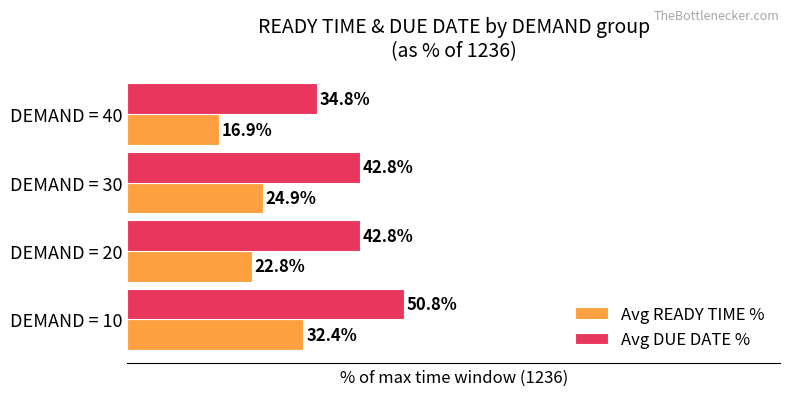

At which label is Avg READY TIME % closest to 24?

DEMAND = 30